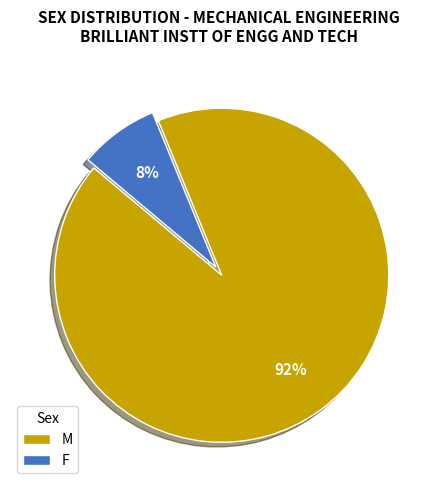

Rank the categories by value from highest to lowest.

M, F